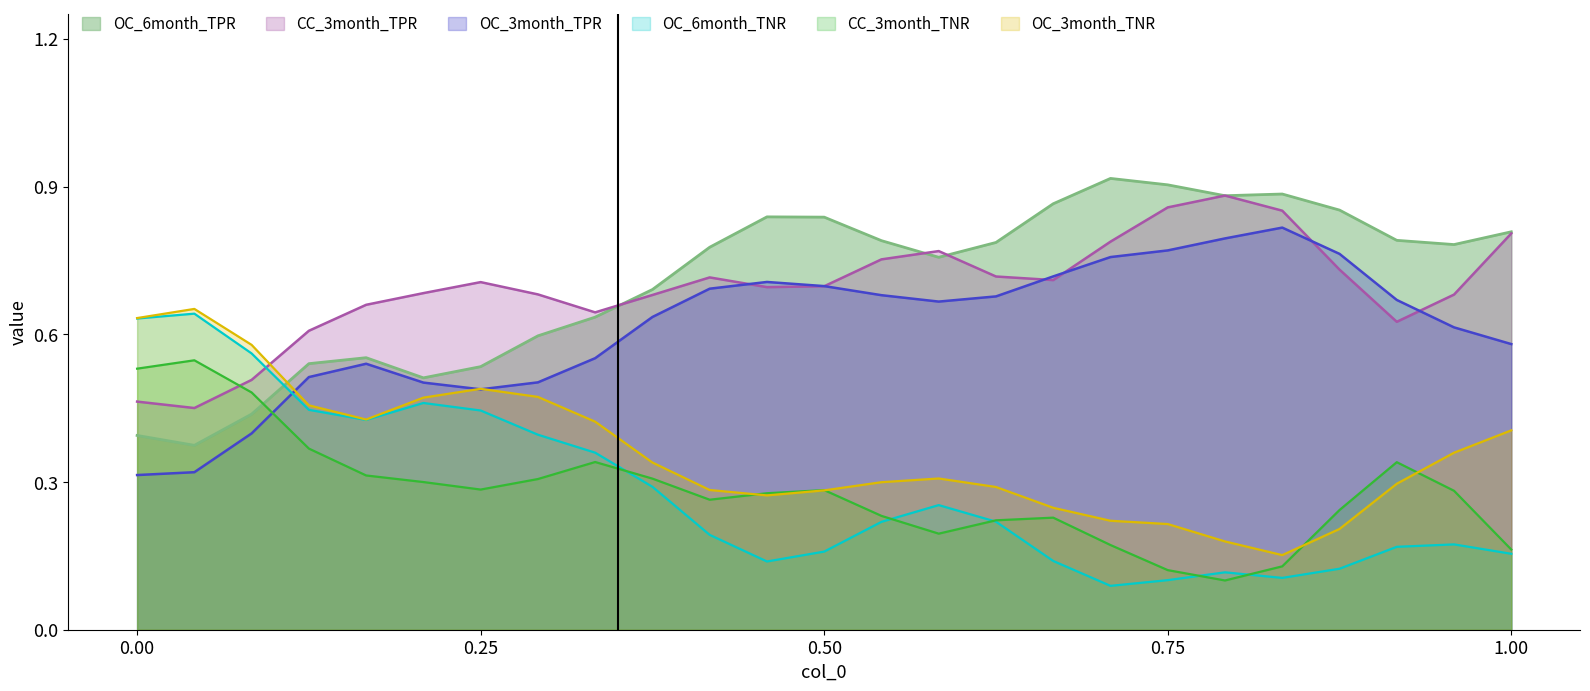

List the series in order of their peak value, highest first.

OC_6month_TPR, CC_3month_TPR, OC_3month_TPR, OC_6month_TNR, OC_3month_TNR, CC_3month_TNR